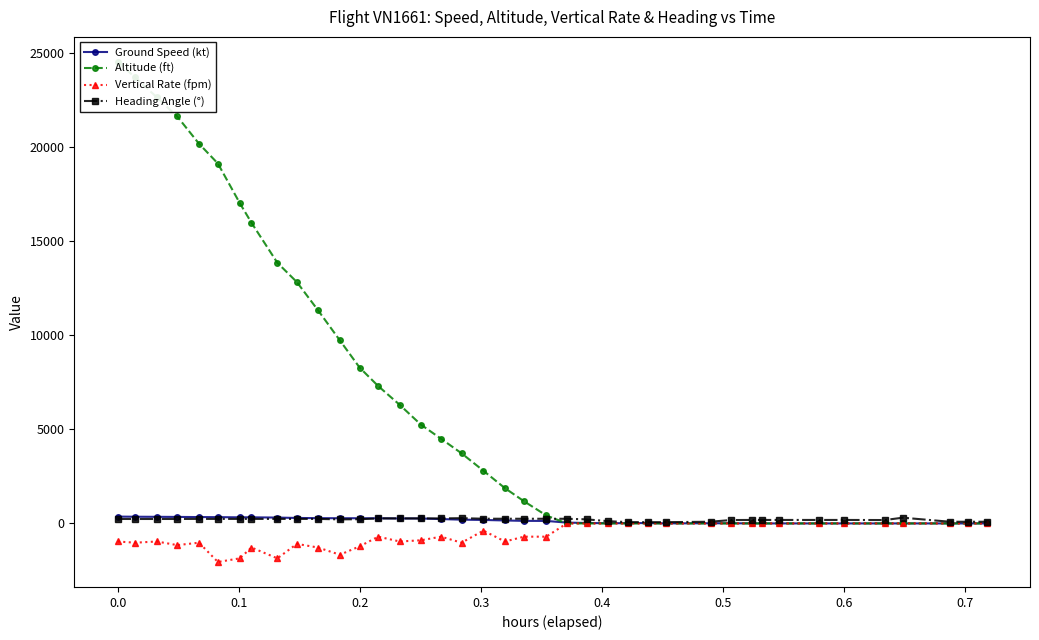

What is the difference between the second highest and second lowest values in the Altitude (ft) series?

23700